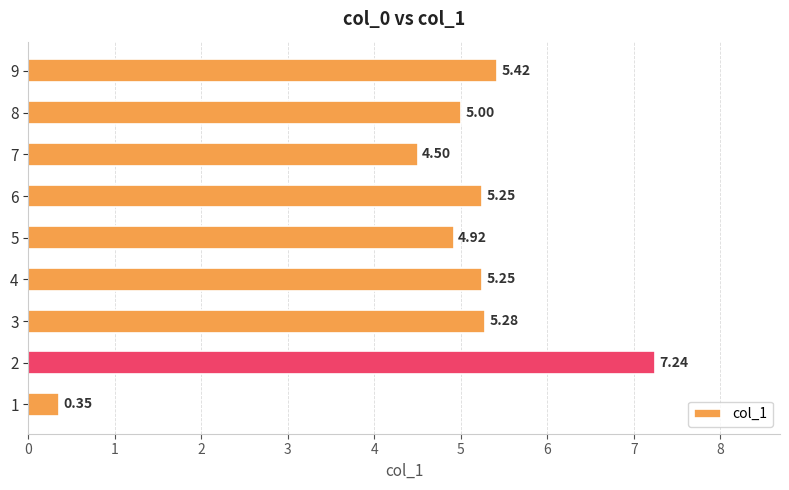

What is the sum of all values?

43.2